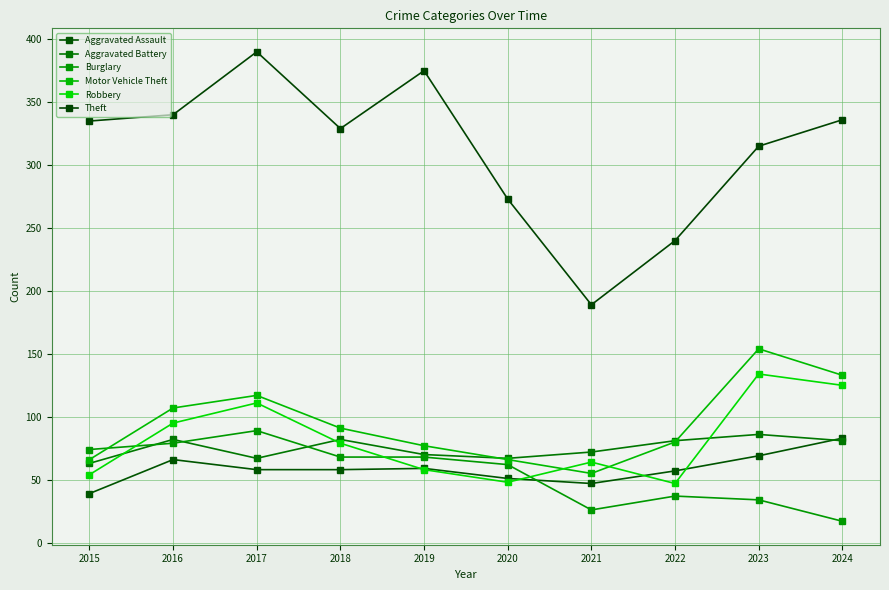

Reading right to left, list all the values displayed in this chart.

Aggravated Assault: 2024=83	2023=69	2022=57	2021=47	2020=51	2019=59	2018=58	2017=58	2016=66	2015=39
Aggravated Battery: 2024=81	2023=86	2022=81	2021=72	2020=67	2019=70	2018=82	2017=67	2016=82	2015=63
Burglary: 2024=17	2023=34	2022=37	2021=26	2020=62	2019=68	2018=68	2017=89	2016=79	2015=74
Motor Vehicle Theft: 2024=133	2023=154	2022=80	2021=55	2020=66	2019=77	2018=91	2017=117	2016=107	2015=66
Robbery: 2024=125	2023=134	2022=47	2021=64	2020=48	2019=58	2018=79	2017=111	2016=95	2015=54
Theft: 2024=336	2023=315	2022=240	2021=189	2020=273	2019=375	2018=329	2017=390	2016=340	2015=335